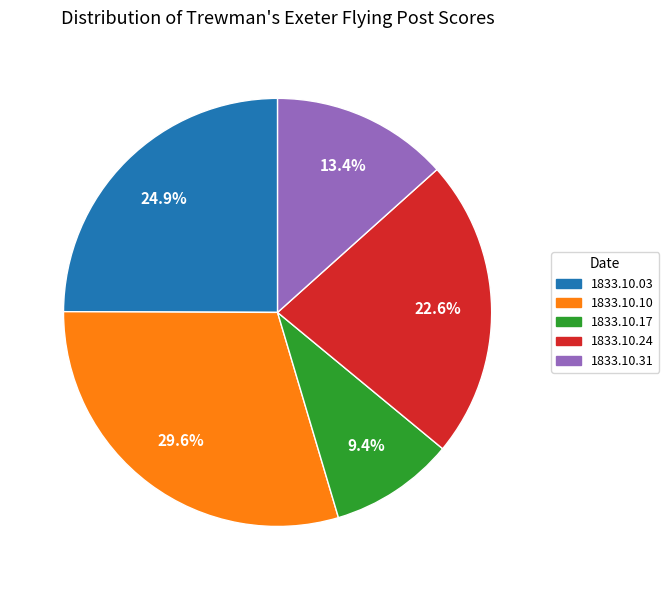

Count the number of slices in the pie.

5